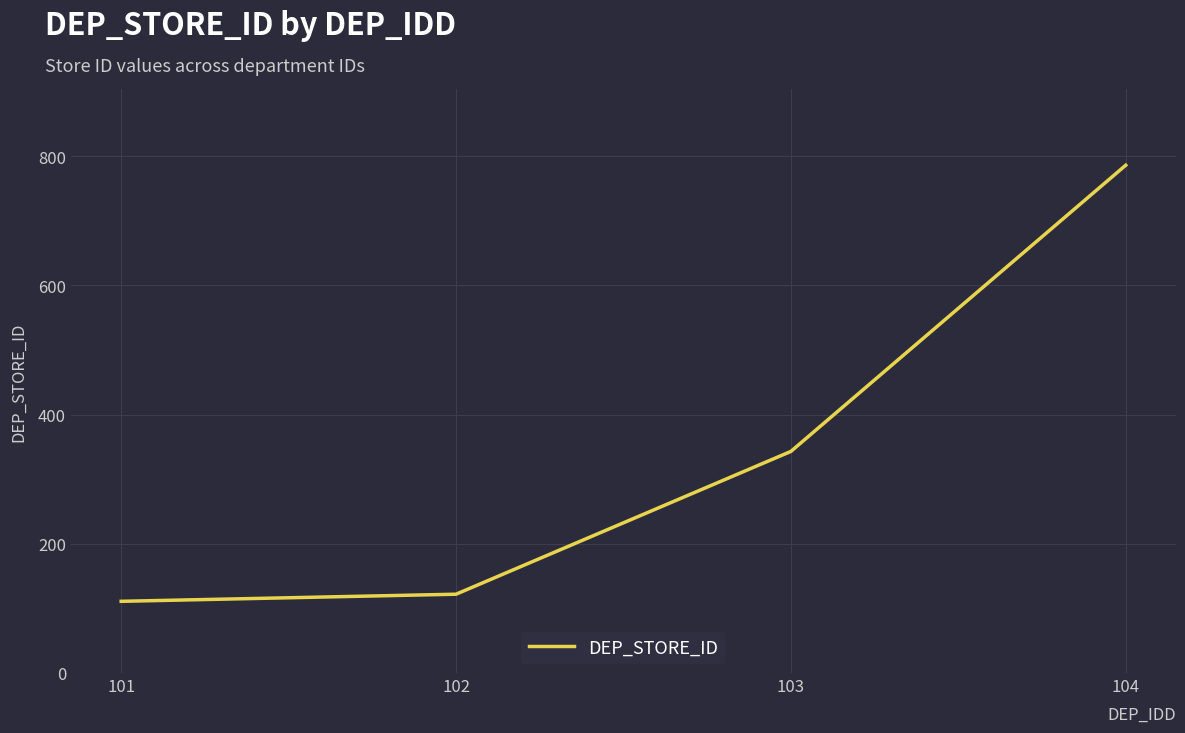

What is the sum of all values?

1362